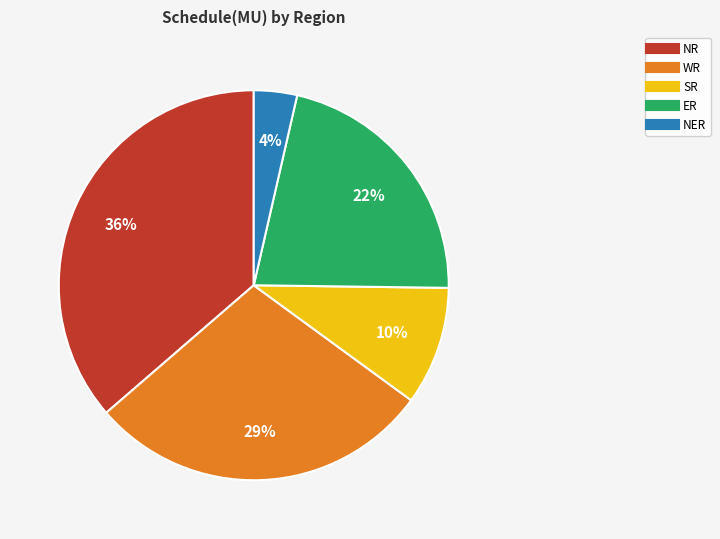

Which slice is the largest?

NR